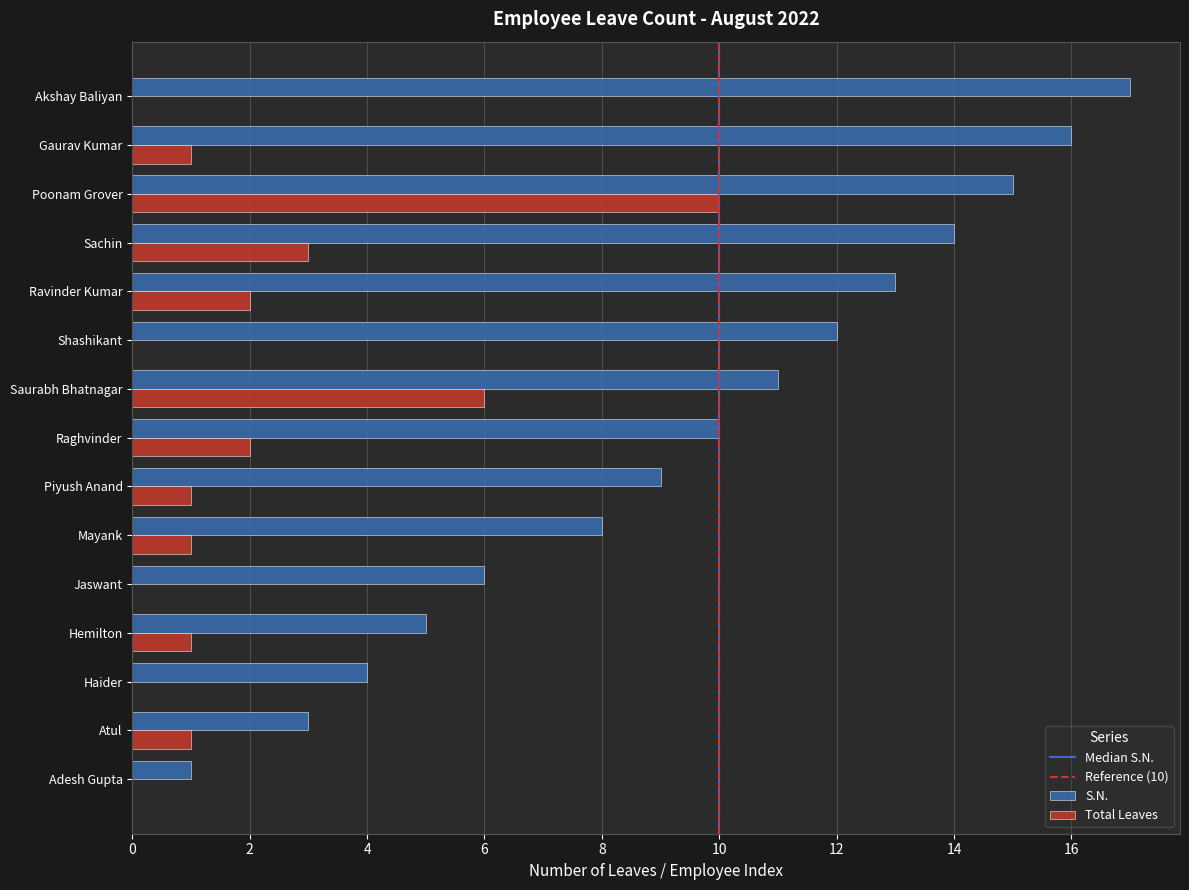

Which series has the largest total across all categories?

S.N.